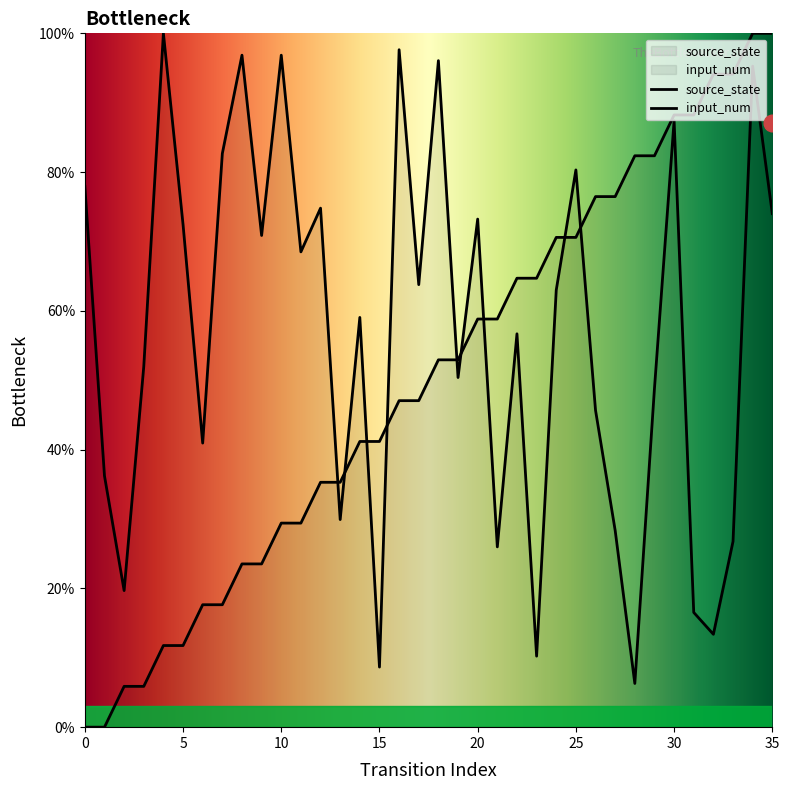

Is it true that the value at 24 is 30.4?

False